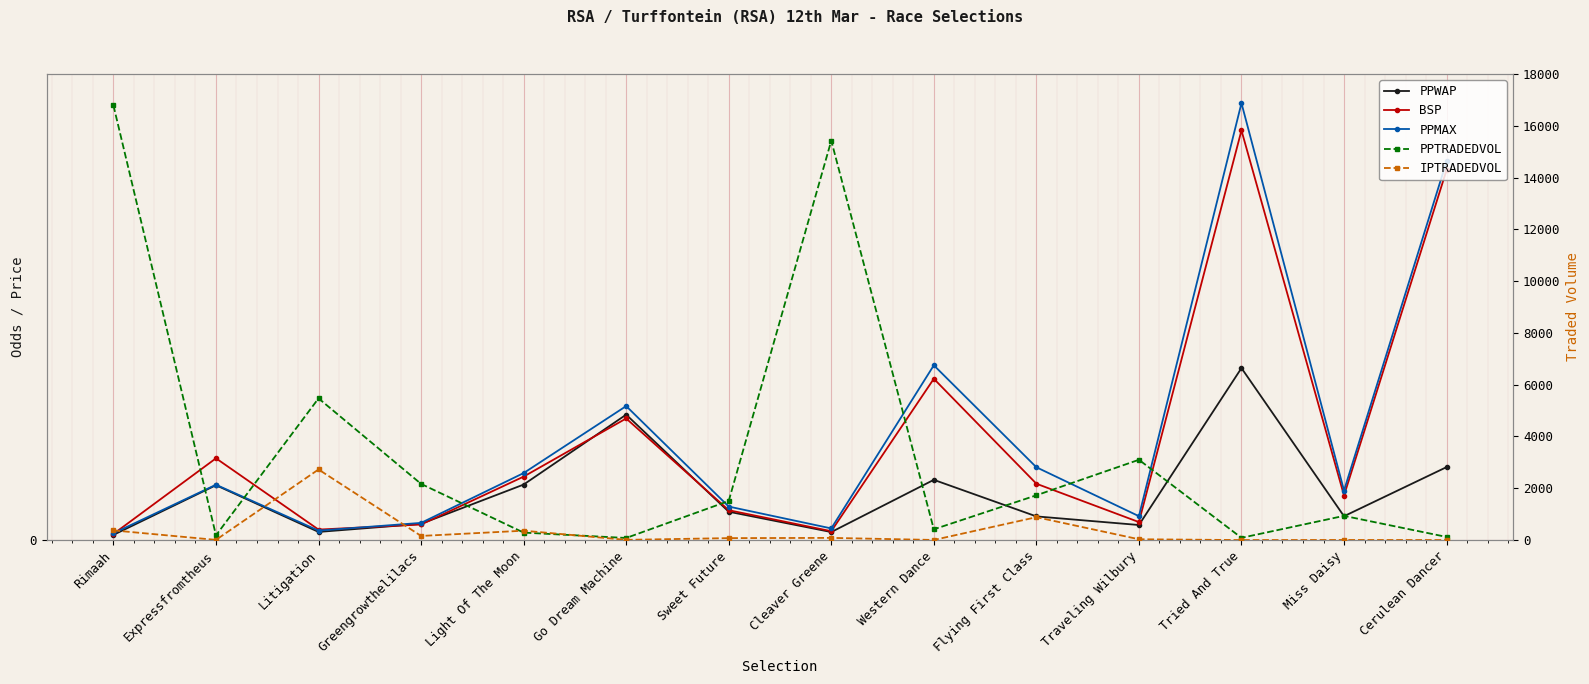

What are all the series names shown in the legend?

PPWAP, BSP, PPMAX, PPTRADEDVOL, IPTRADEDVOL